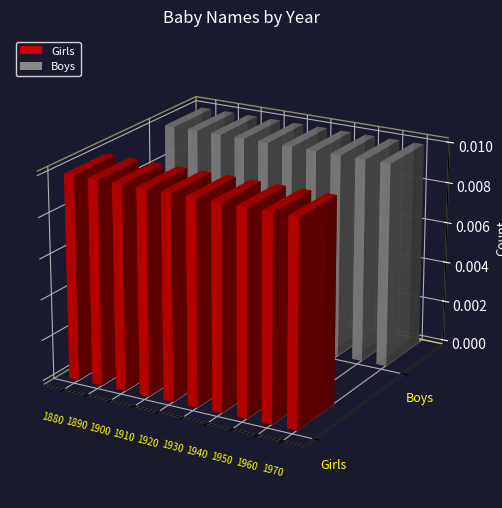

What are all the series names shown in the legend?

Girls, Boys